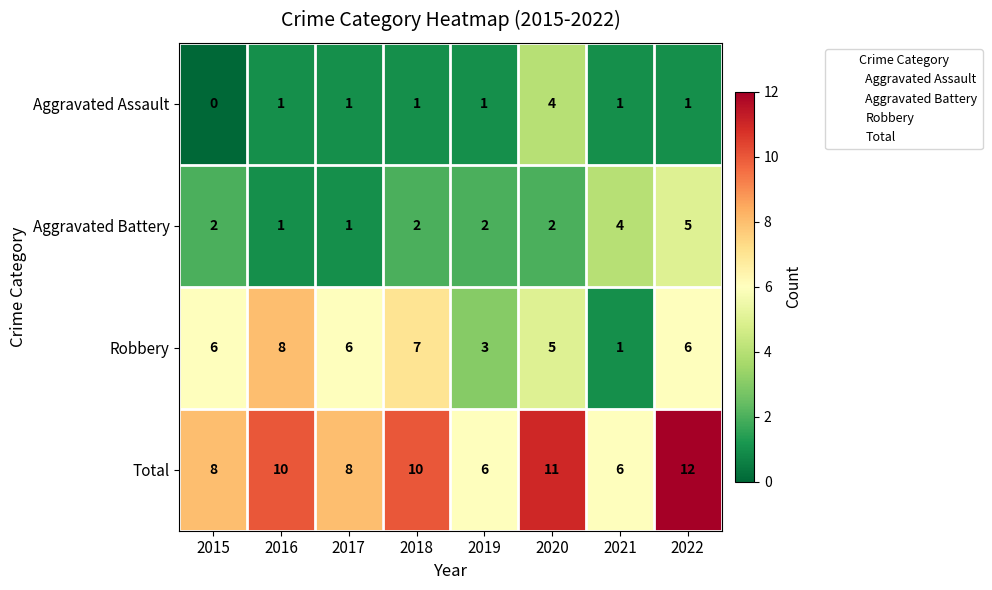

Which series has the widest spread of values?

Robbery